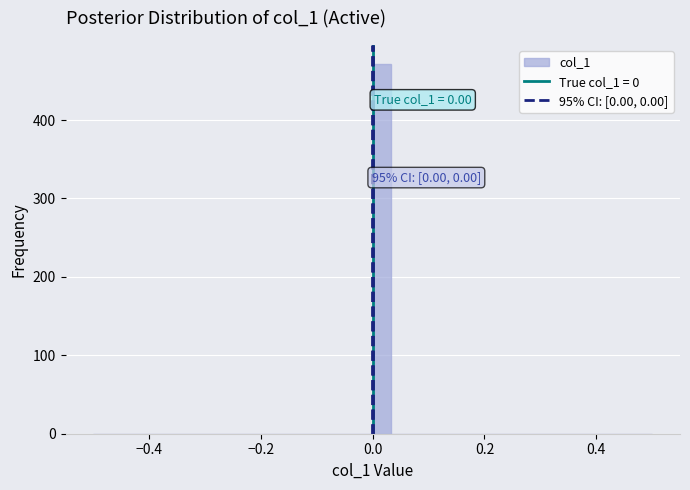

Around what value on the x-axis is the tallest bar? Give the approximate position of its centre, as read against the axis.

0.02